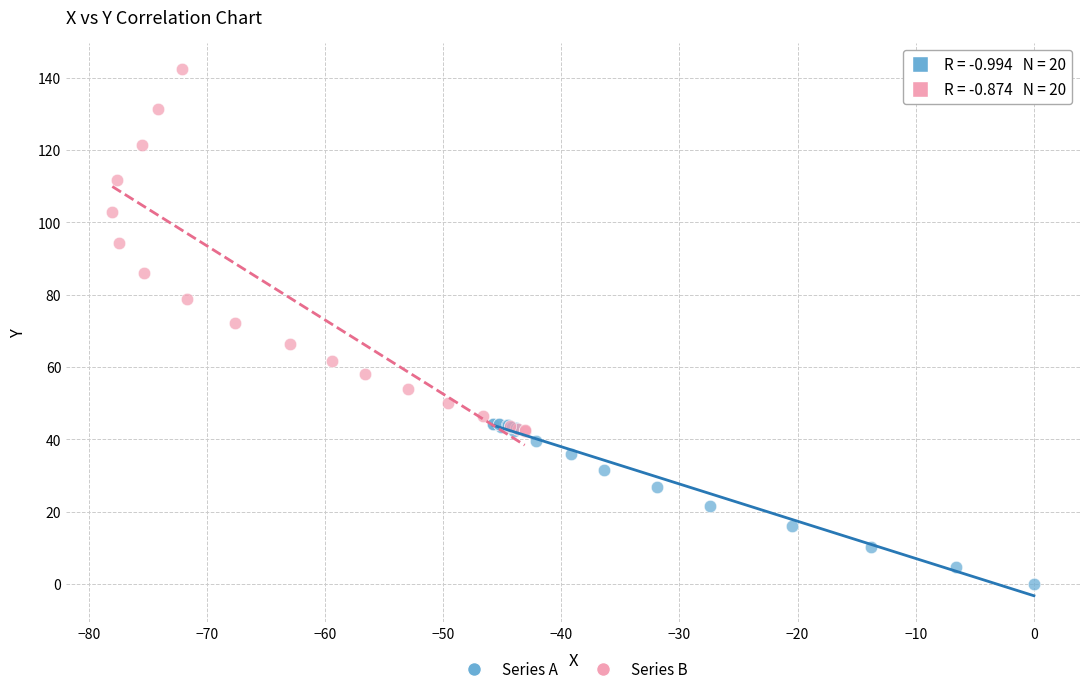

Which series reaches the minimum Y coordinate?

Series A